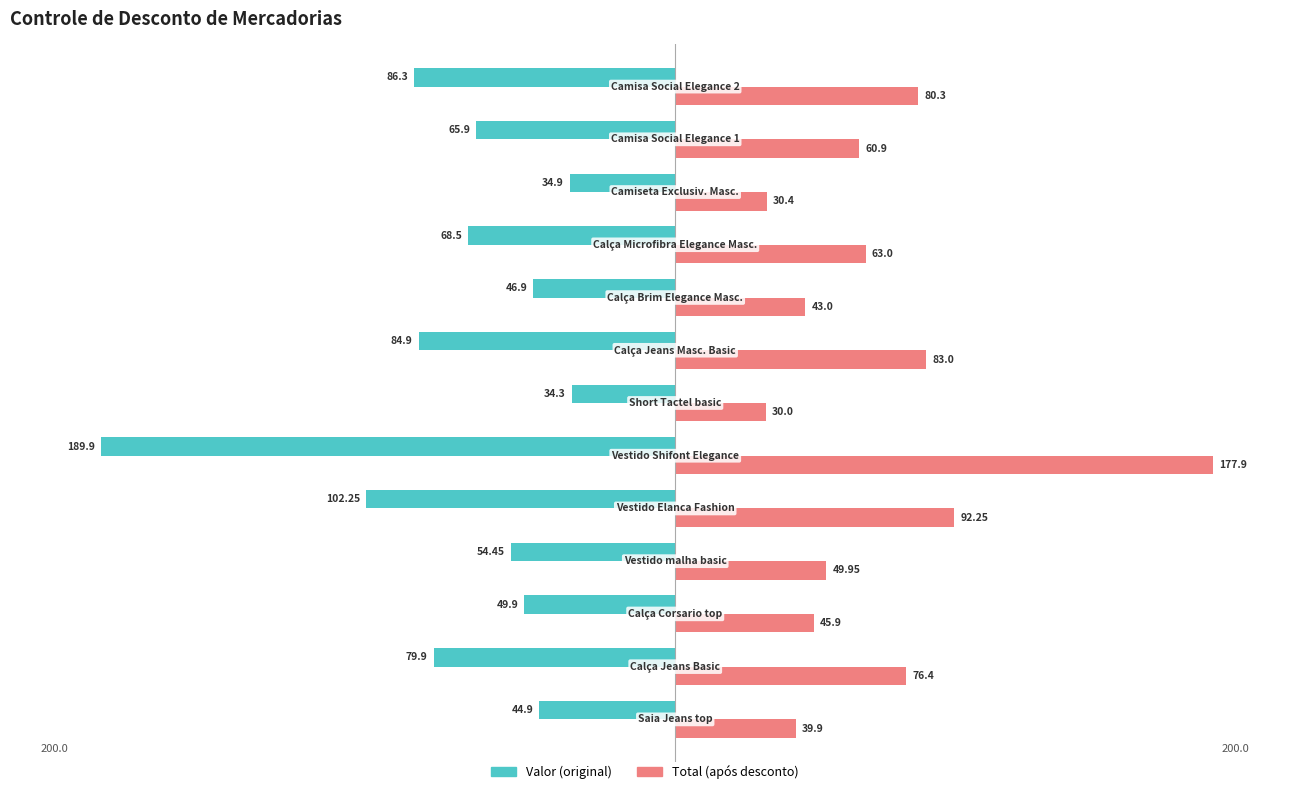

What is the value of the Valor bar at the 12th from the left?

-65.9